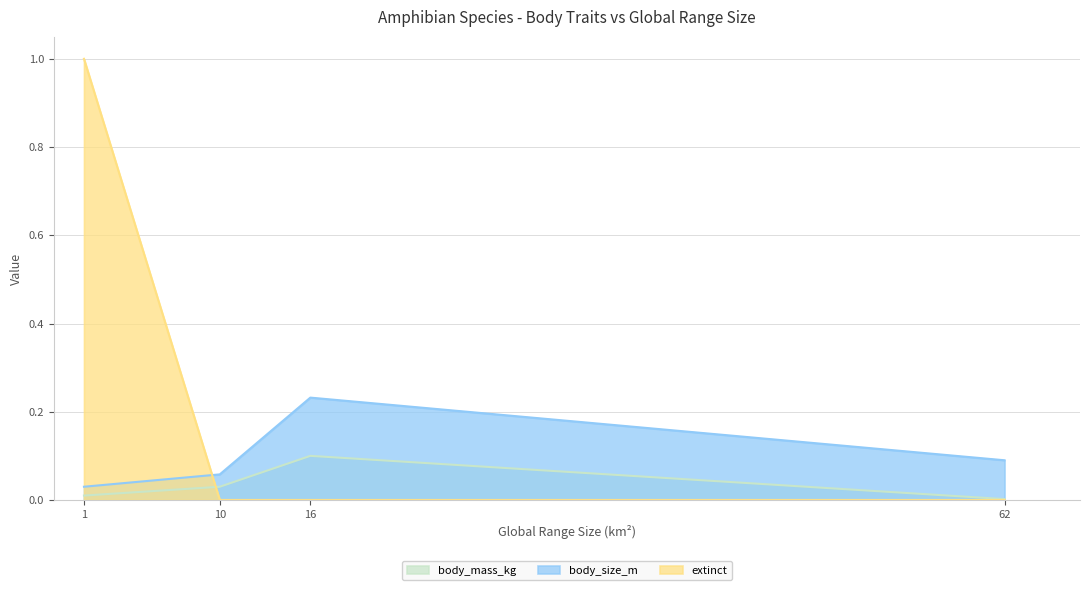

True or false: body_mass_kg has a value of 0.0 at Incilius_campbelli.

True